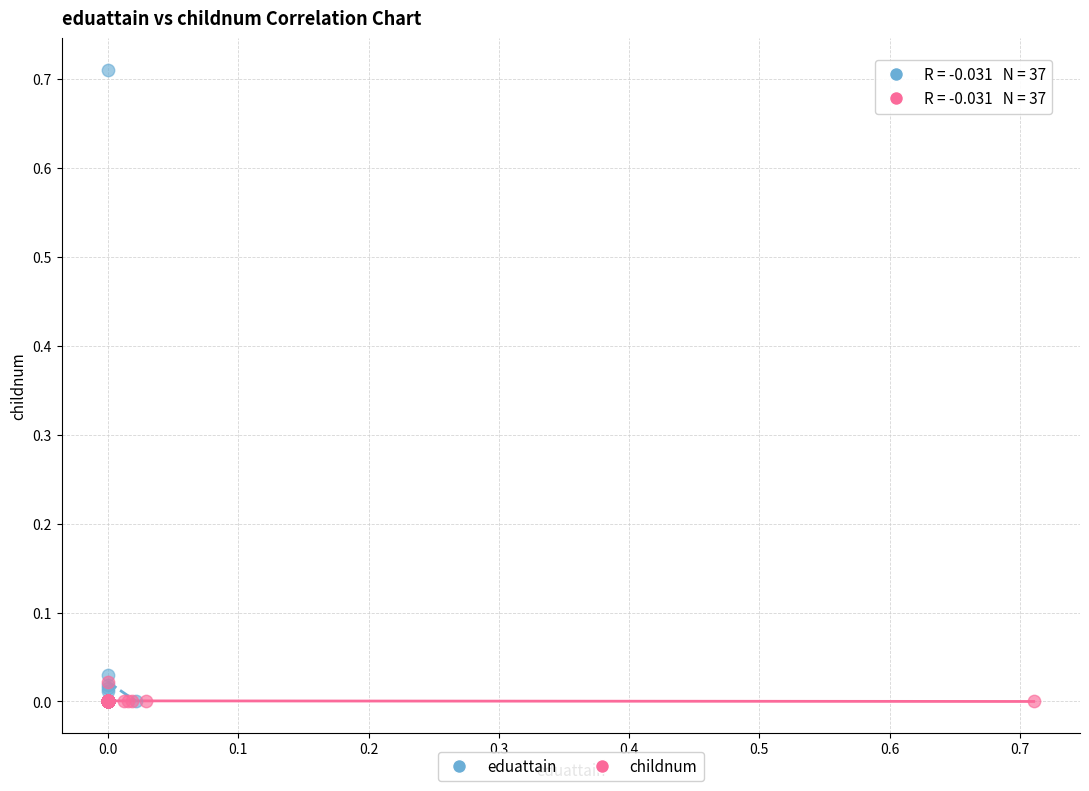

Which series has the largest Y range (max minus min)?

eduattain